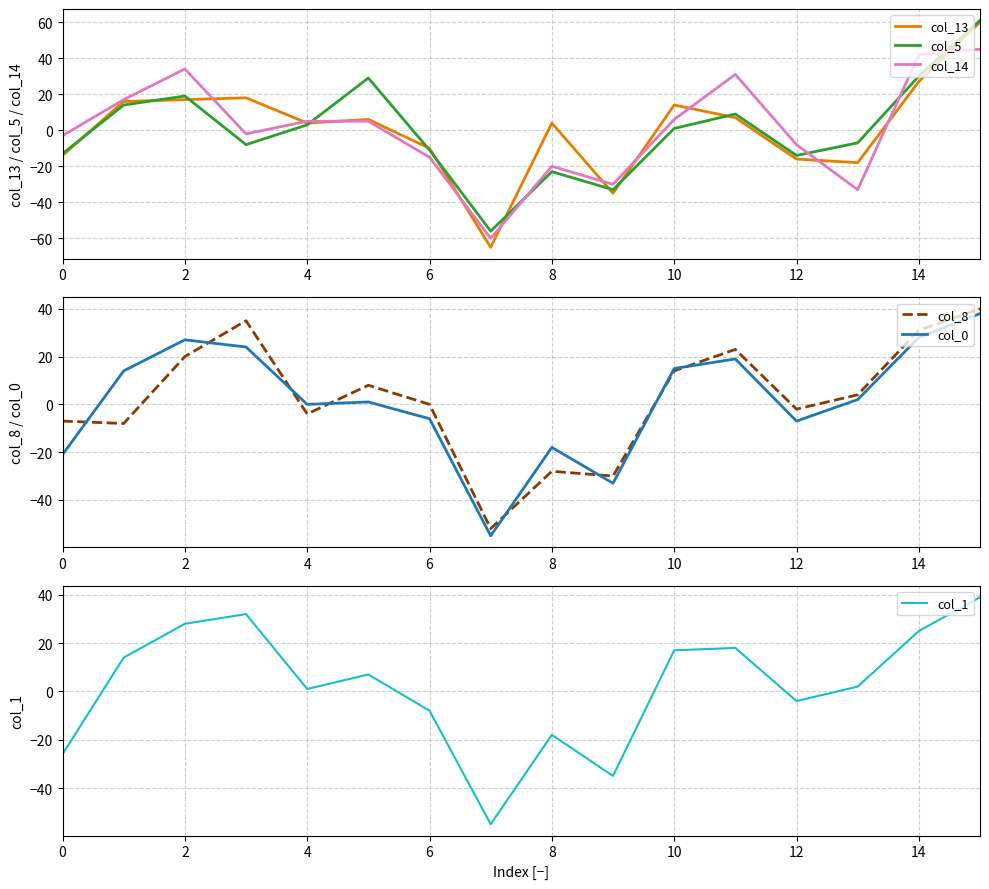

Is it true that col_8 equals -41 at 8?

False